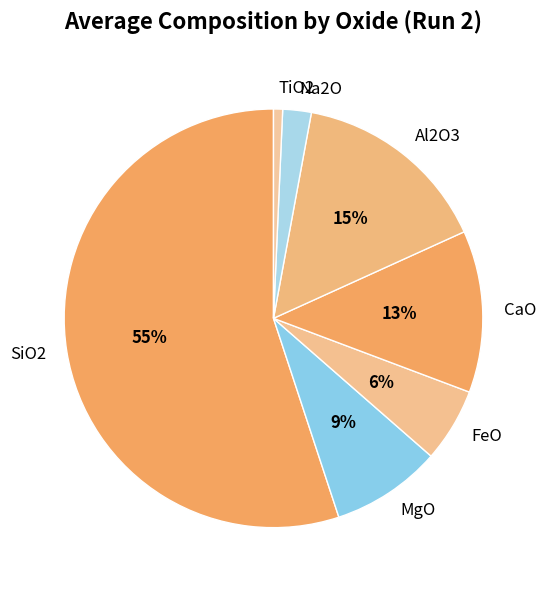

To the nearest percent, what is the average slice percentage?

14%